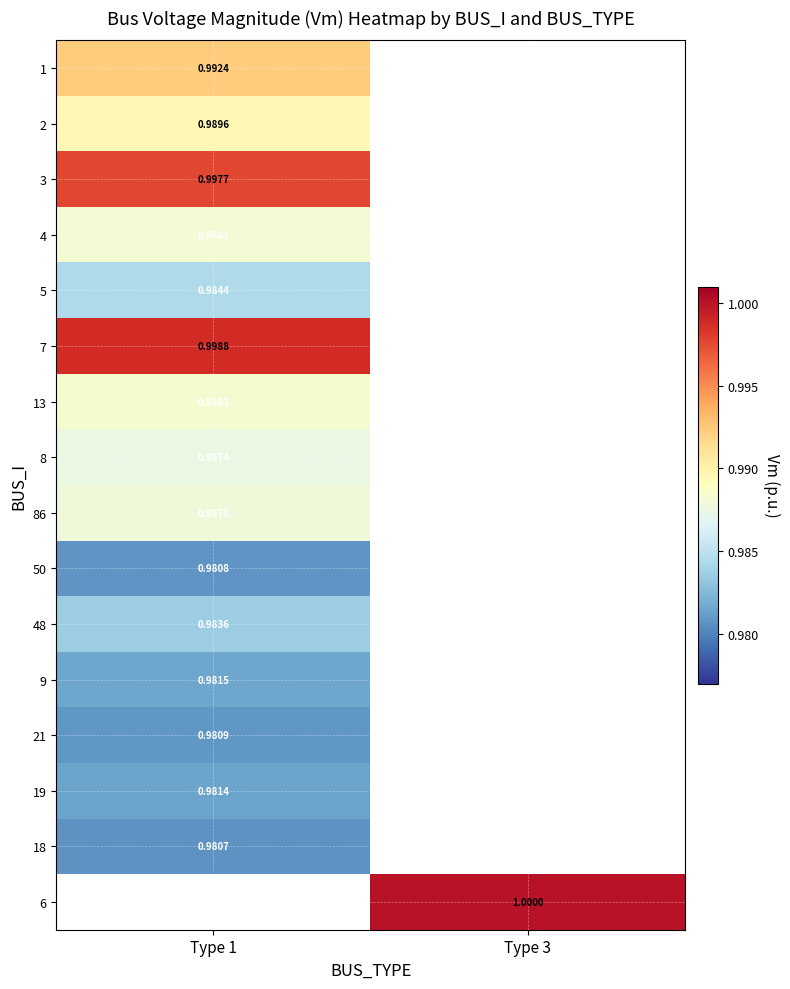

Between Type 1 and Type 3, which is larger?

Type 3